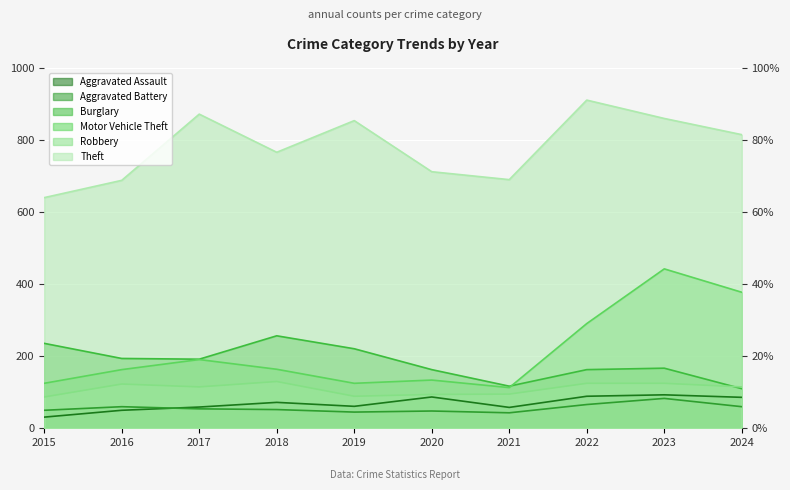

At 2022, list the series in order from smallest to largest.

Aggravated Battery, Aggravated Assault, Robbery, Burglary, Motor Vehicle Theft, Theft